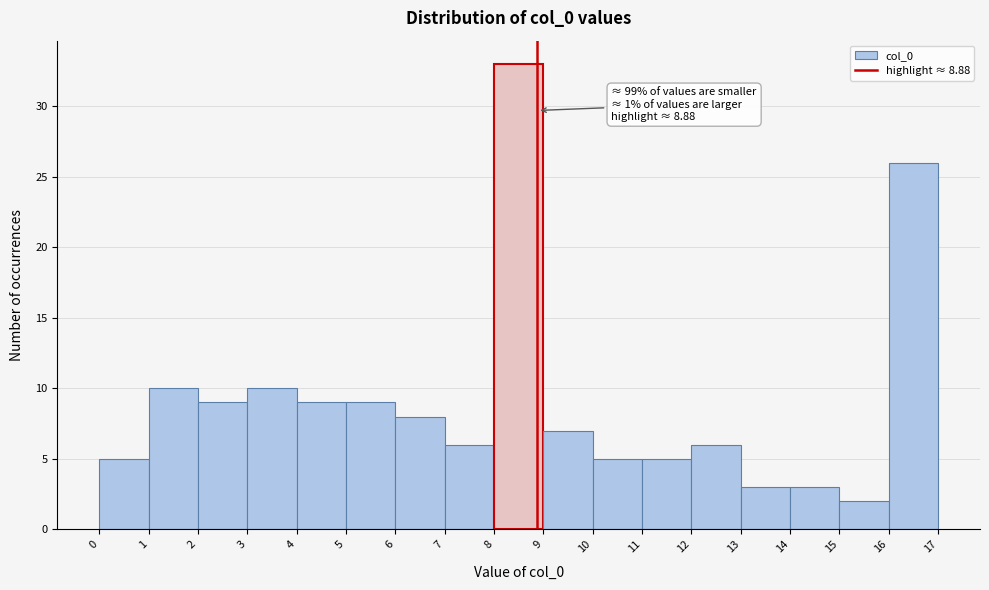

Over which range of the x-axis is the bar tallest?

8 to 9